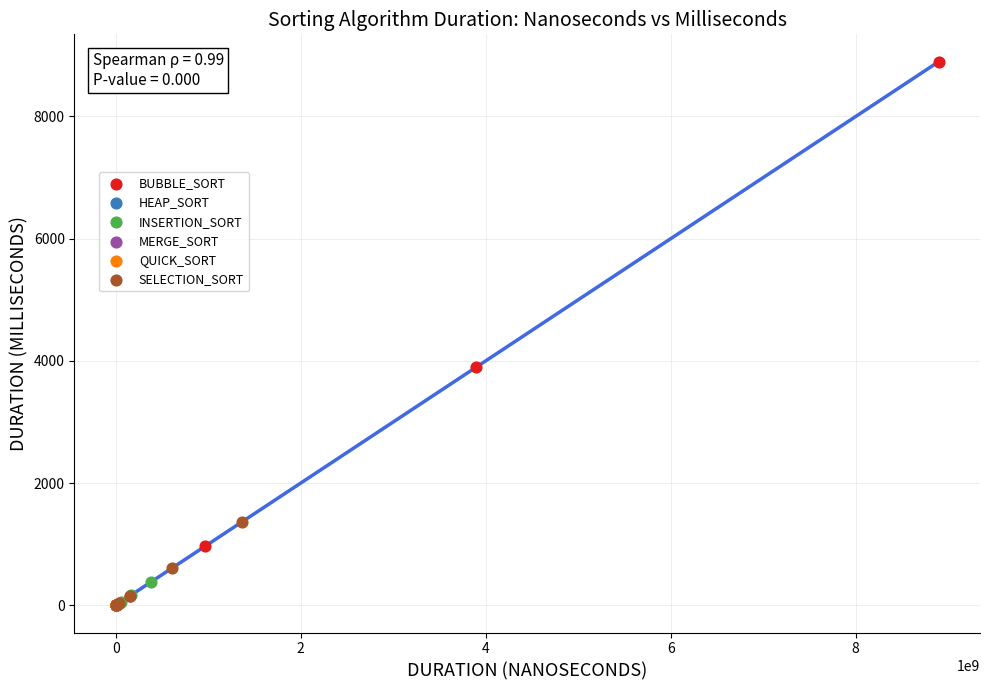

Which series contains the highest Y value?

BUBBLE_SORT